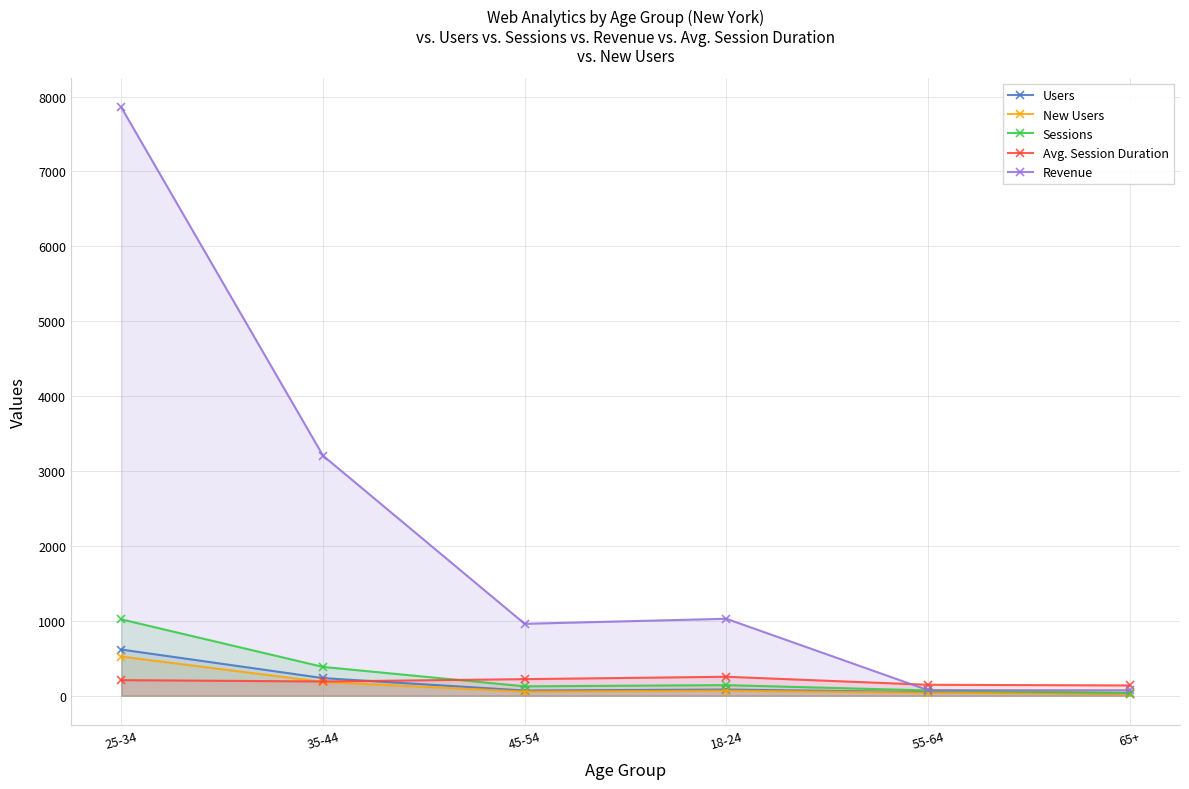

What is the spread (max minus min) of values at 18-24?

960.2